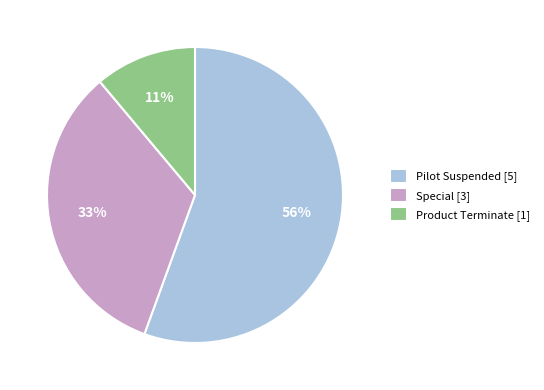

Count the number of slices in the pie.

3